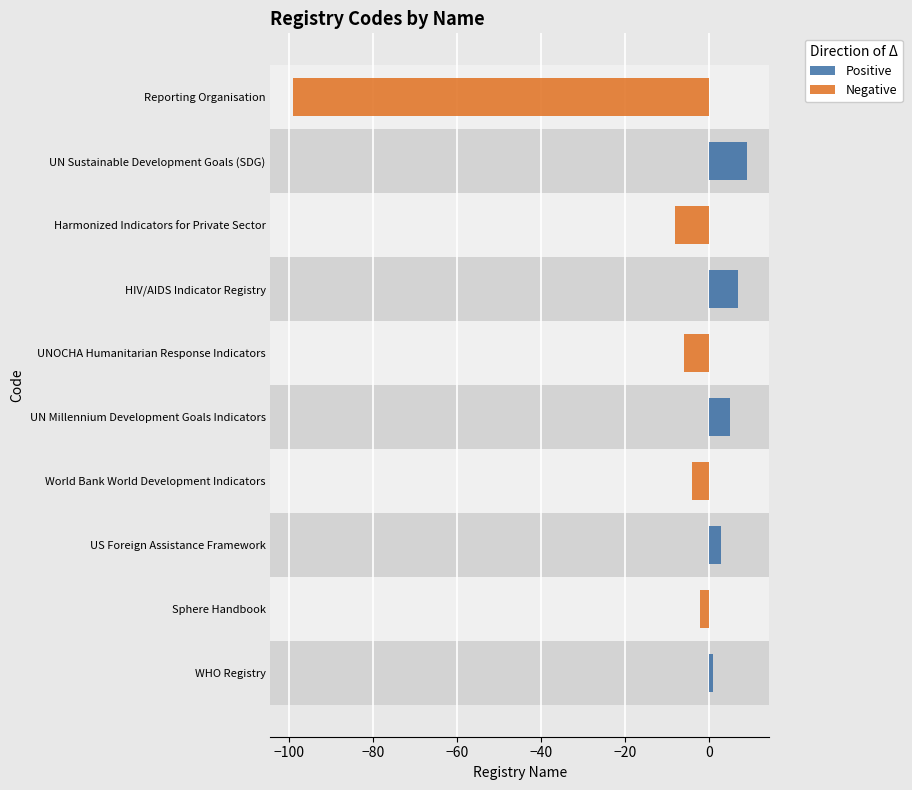

How many data points does each series have?

10